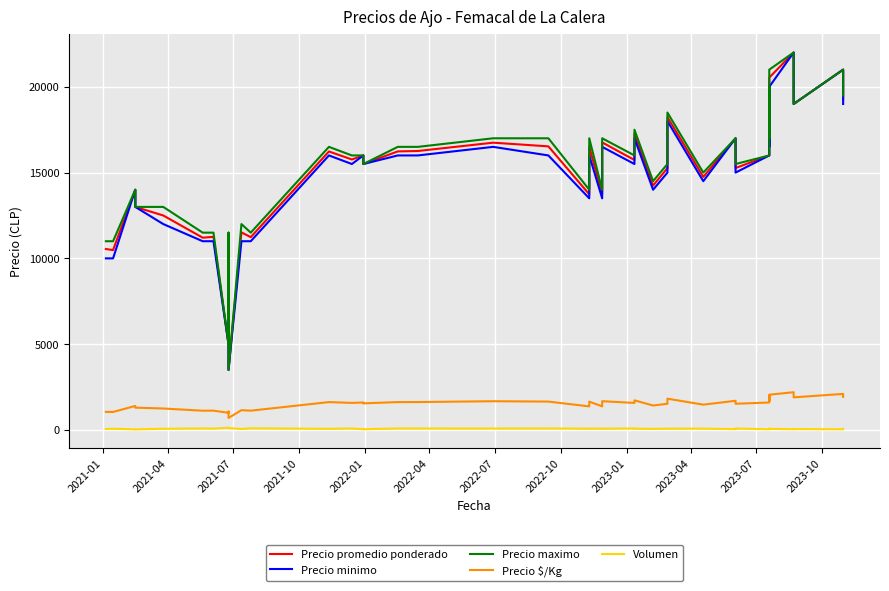

True or false: Precio $/Kg and Precio promedio ponderado cross at least once.

False